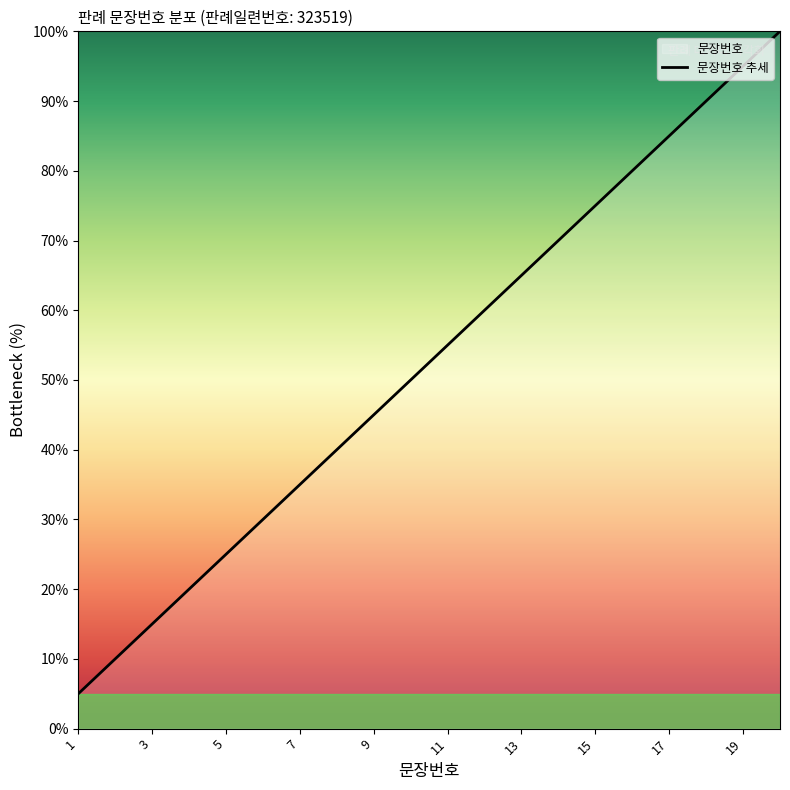

True or false: there are more than 0 points higher than both neighbors.

False